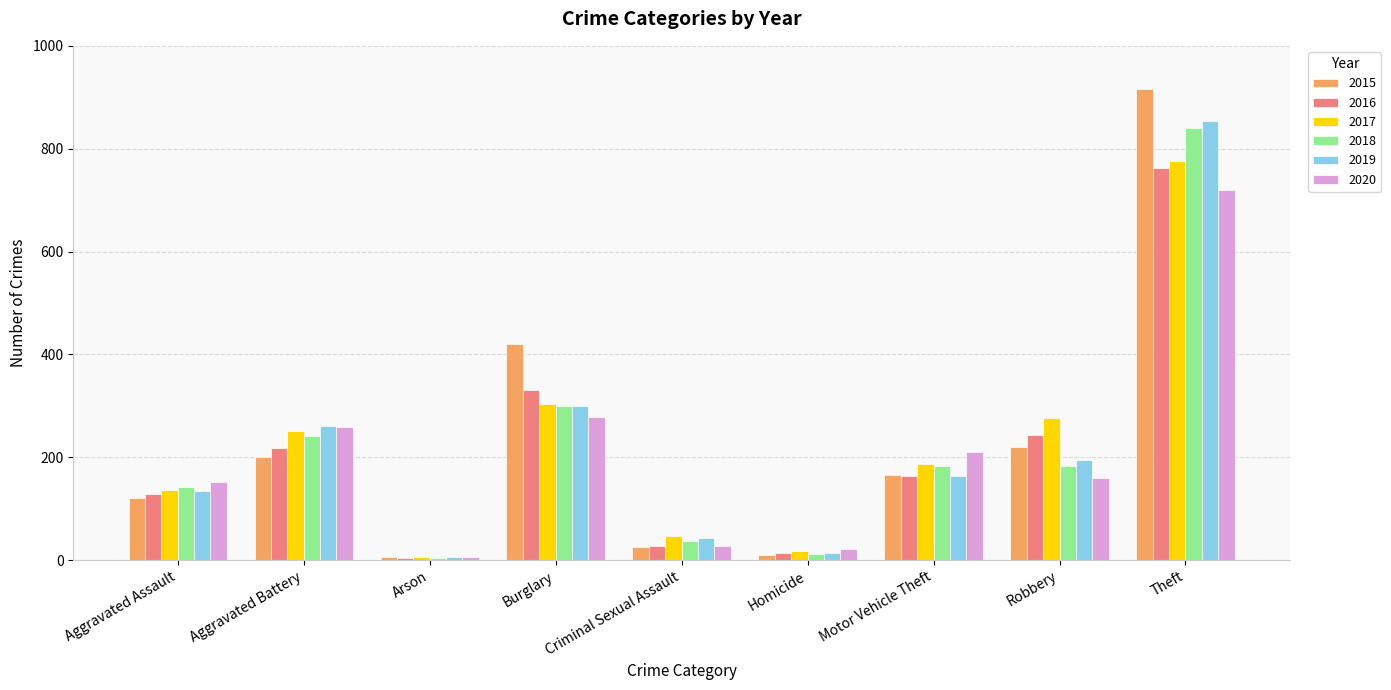

Are the bars grouped side by side (vs. stacked)?

Yes